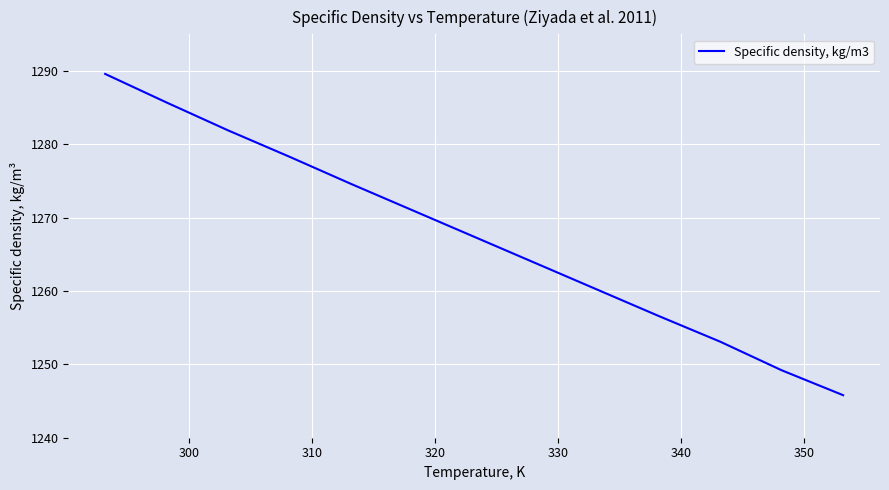

Count the number of values greater than 1267.

7